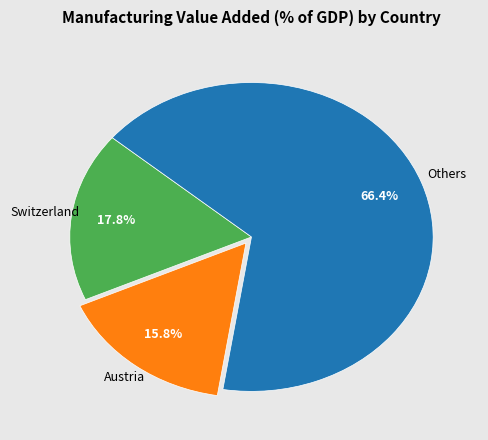

Does any single category account for the majority?

Yes